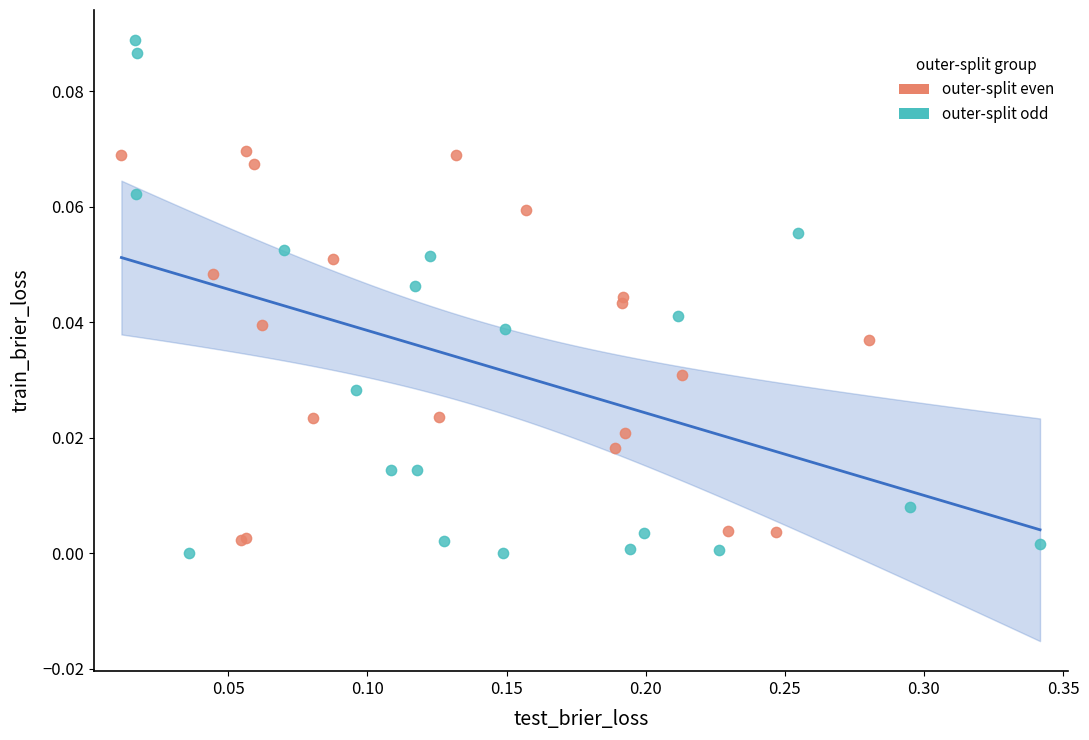

Which series contains the highest Y value?

outer-split odd